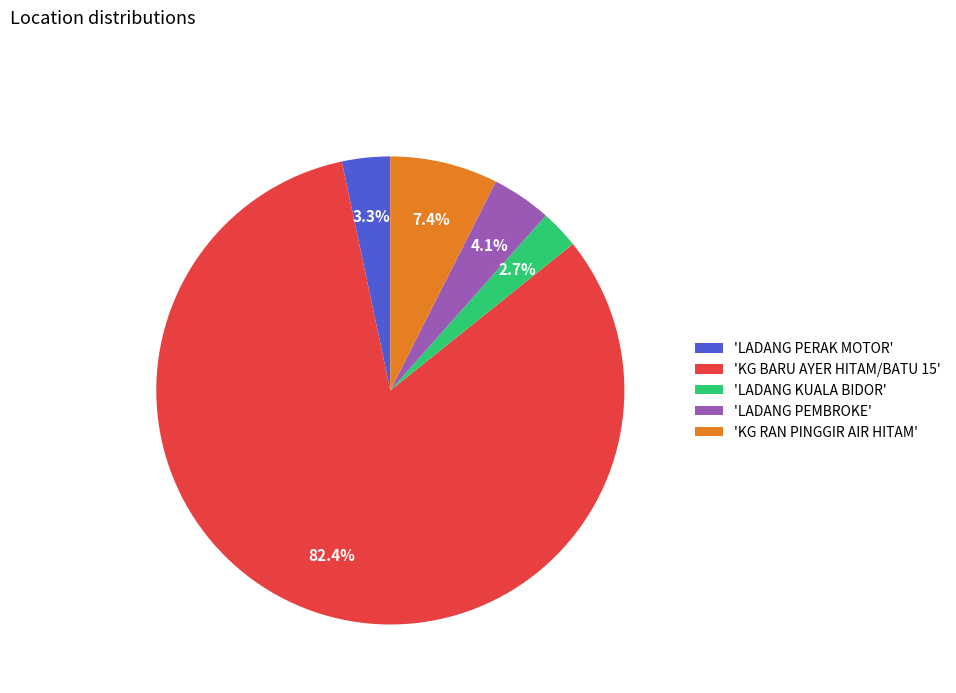

To the nearest percent, what is the difference between the largest and smallest slice percentages?

80%